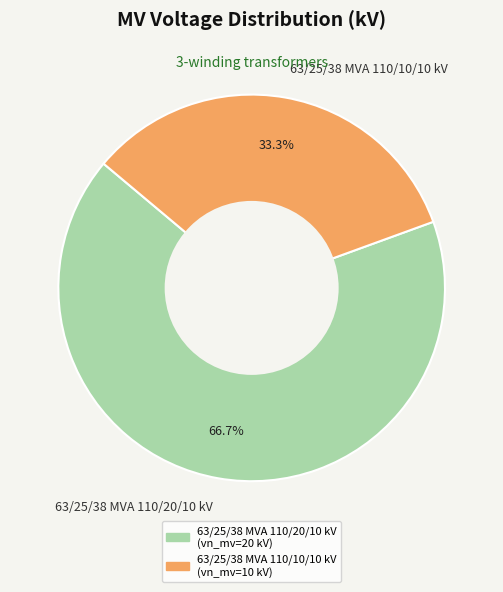

Rank the categories by value from highest to lowest.

63/25/38 MVA 110/20/10 kV, 63/25/38 MVA 110/10/10 kV